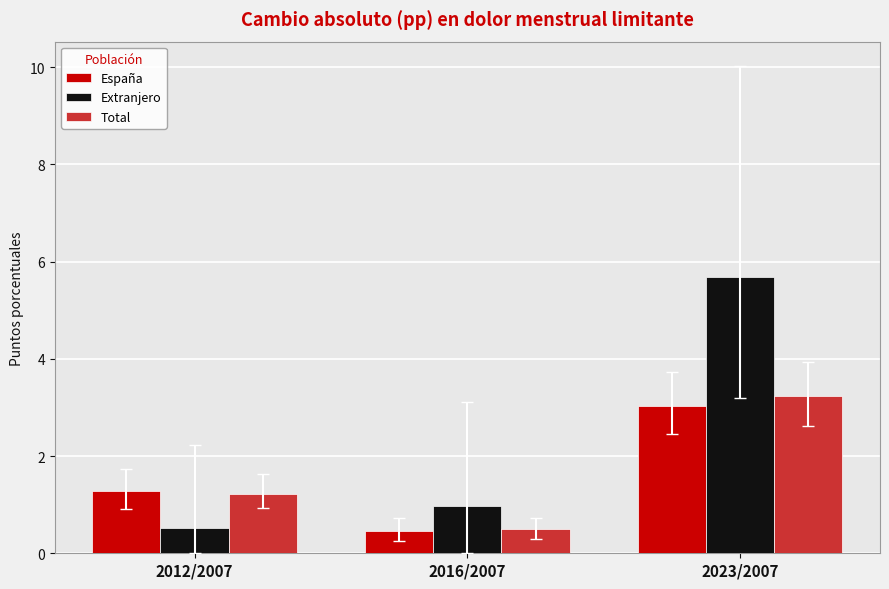

At how many categories does at least one series exceed 0?

3